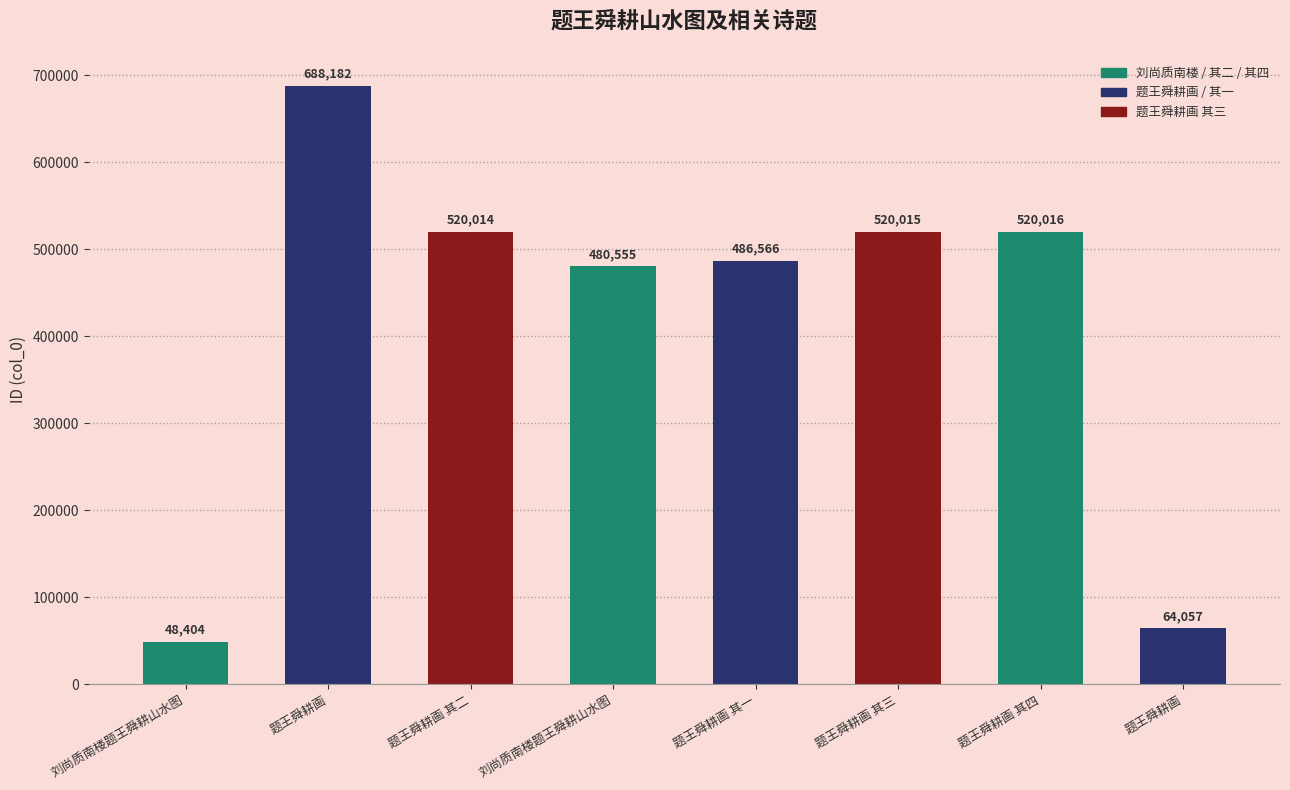

What is the label of the 6th bar from the right?

题王舜耕画 其二